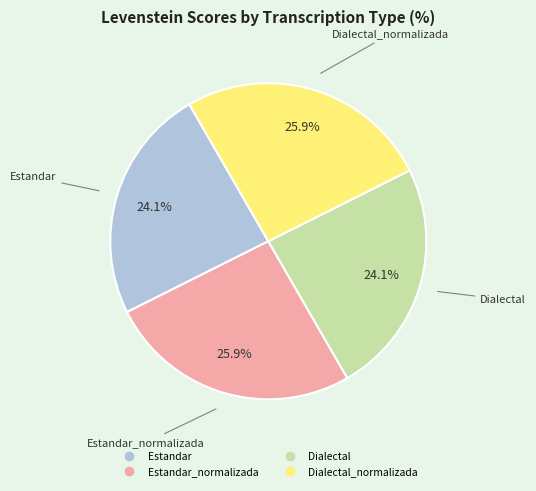

Is there a majority slice in this chart?

No